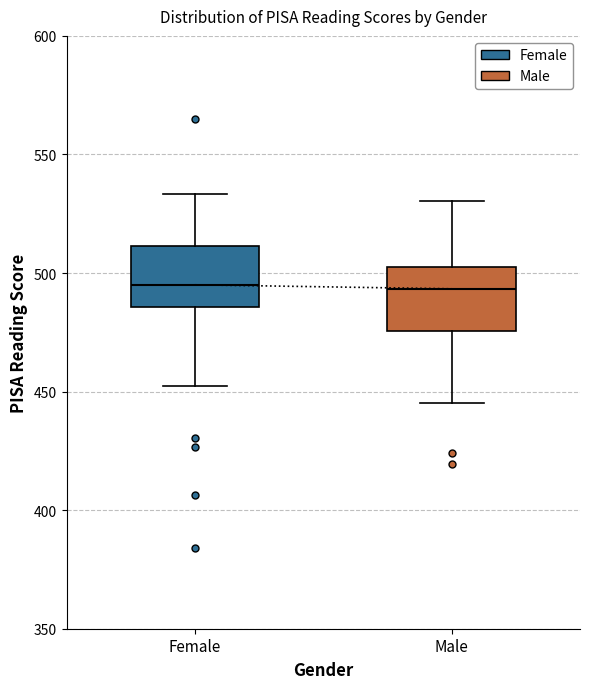

Reading left to right, transcribe this box plot: for each box, give where its median line is, the range the box spans, and where its two whiskers end, as read against the y-axis. The values are not printed on the chart, so give them approximately, as read against the axis.

Female: median 495, box 485 to 510, whiskers 450 to 535
Male: median 495, box 475 to 505, whiskers 445 to 530